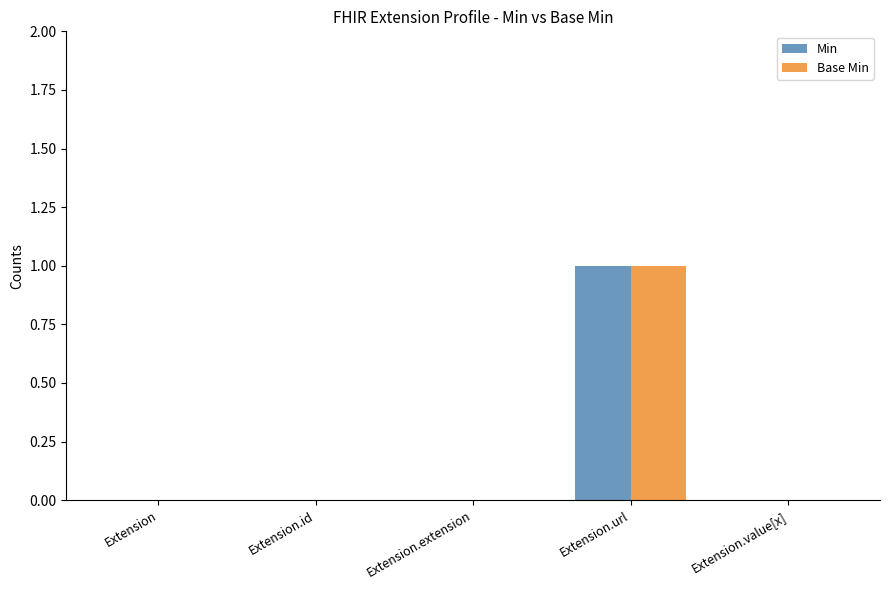

At which category is the sum across all series the highest?

Extension.url